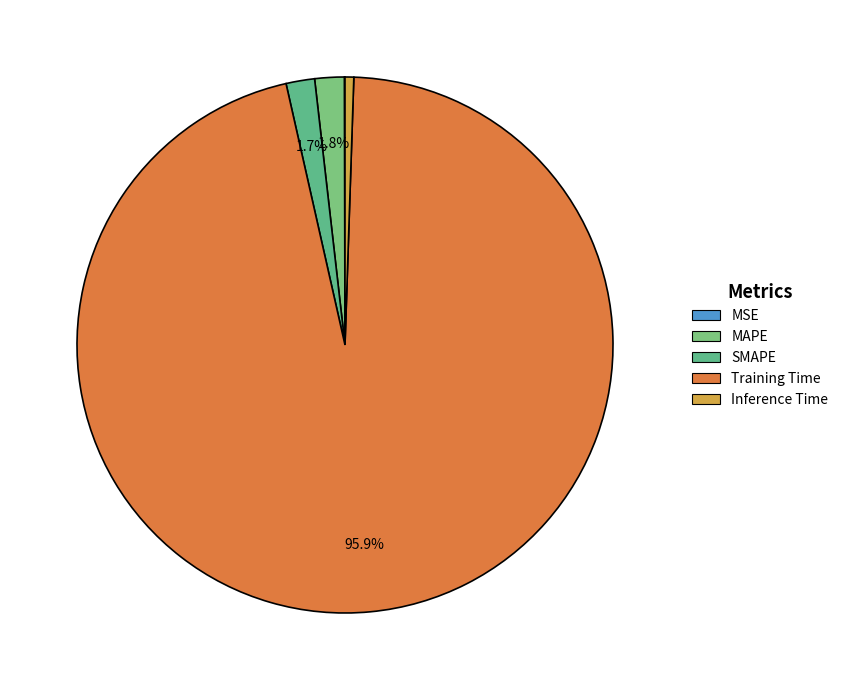

Rank the categories by value from highest to lowest.

Training Time, MAPE, SMAPE, Inference Time, MSE